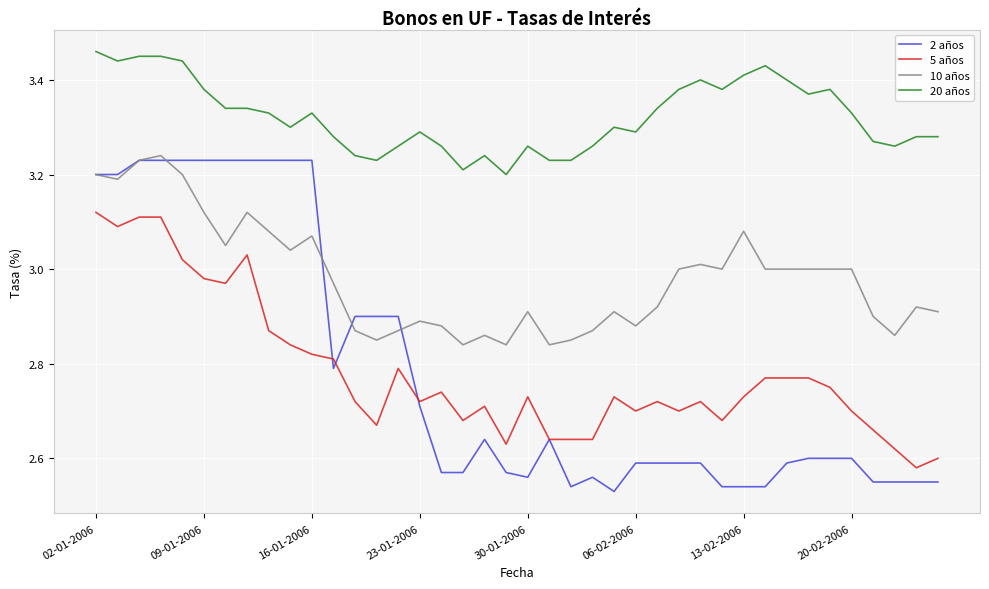

What are all the series names shown in the legend?

2 años, 5 años, 10 años, 20 años